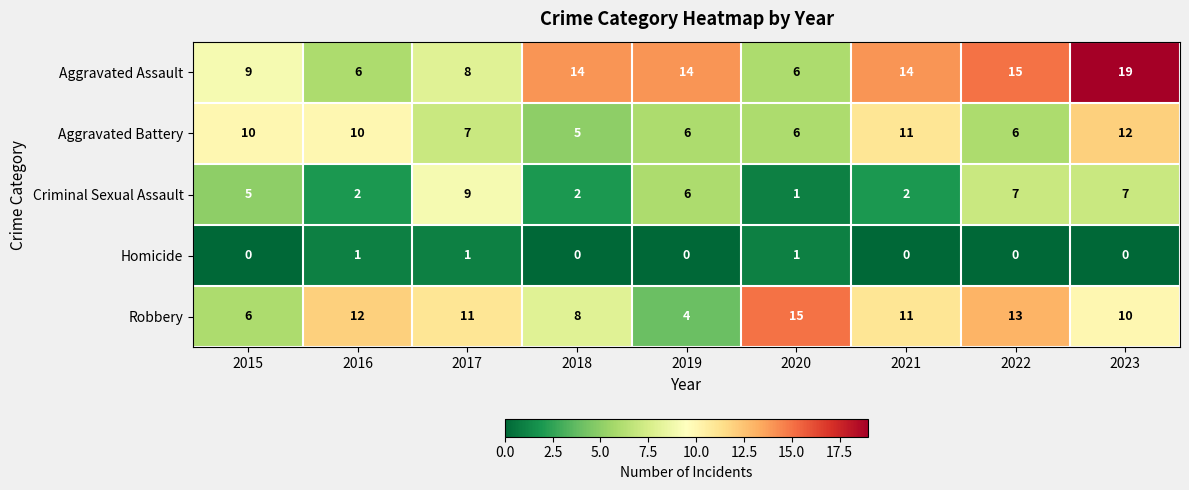

At how many categories does at least one series exceed 3?

9